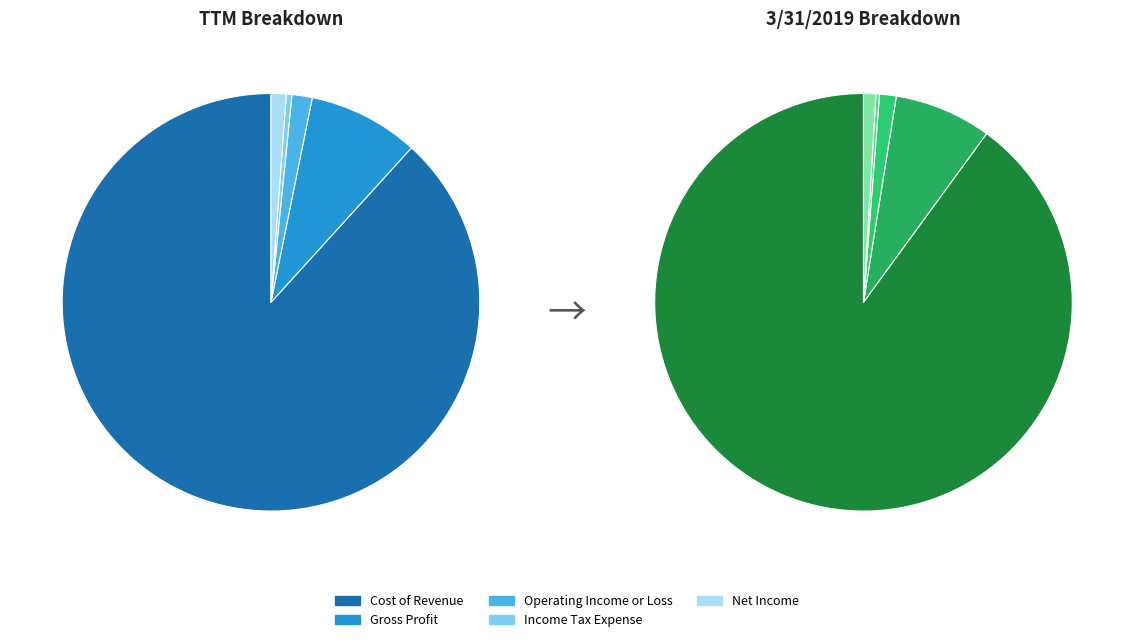

What is the change in value from Cost of Revenue to Gross Profit?

-125065000